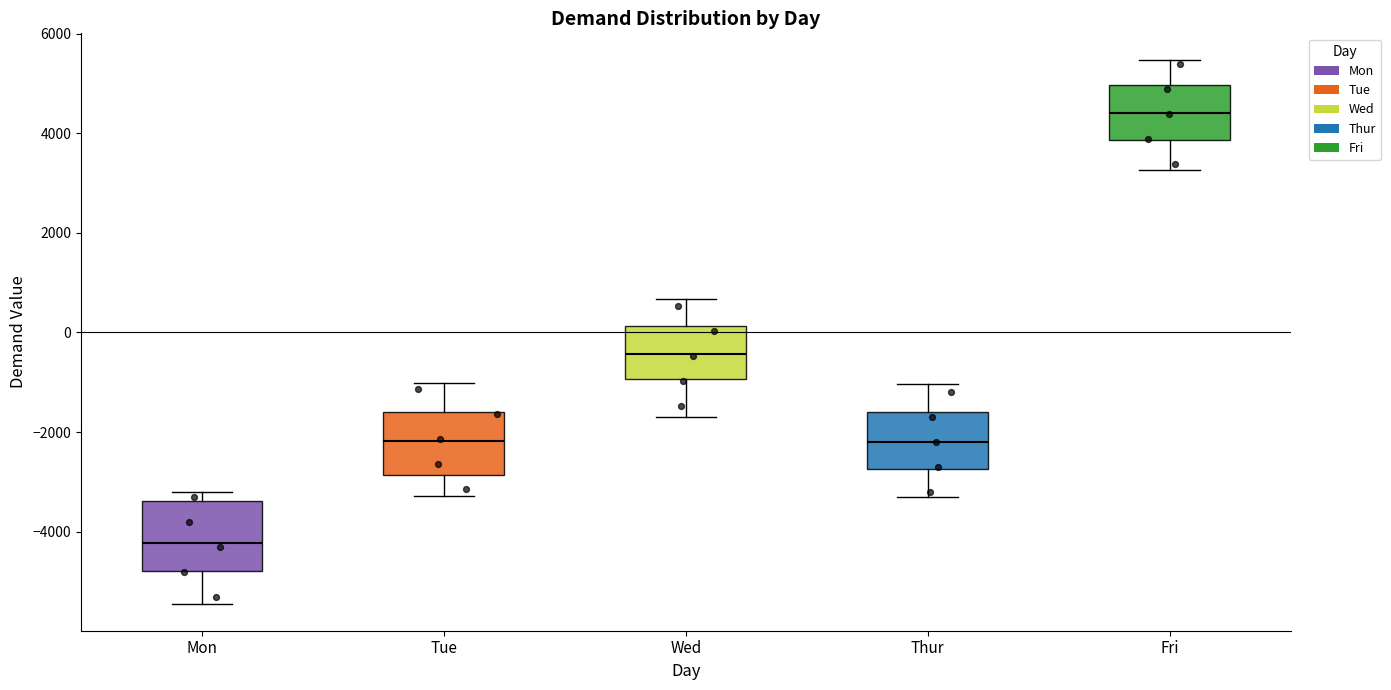

Where is the upper edge of the box for Tue on the y-axis? The values are not printed on the chart, so give them approximately, as read against the axis.

-1600